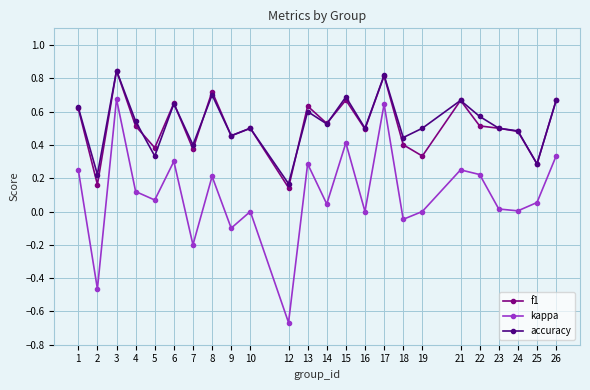

At 19, list the series in order from largest to smallest.

accuracy, f1, kappa